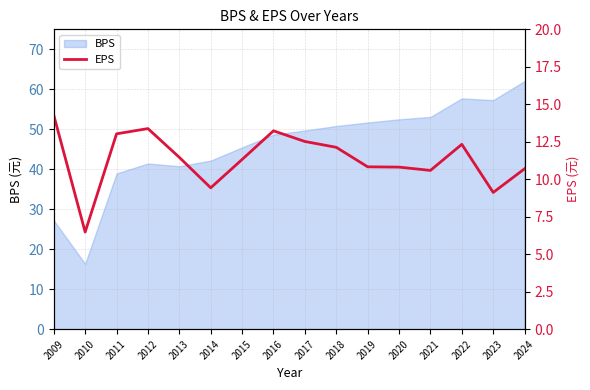

True or false: BPS has a value of 28.4 at 2016.

False